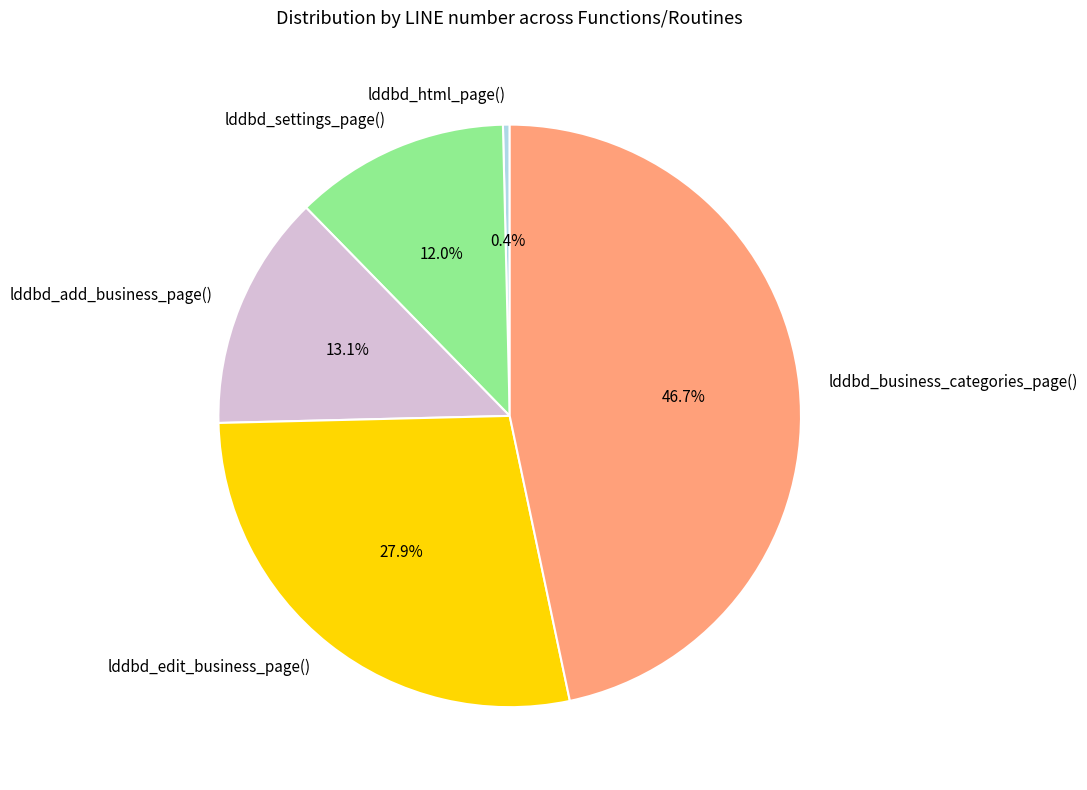

How much of the chart is everything except lddbd_settings_page()?

88.0%